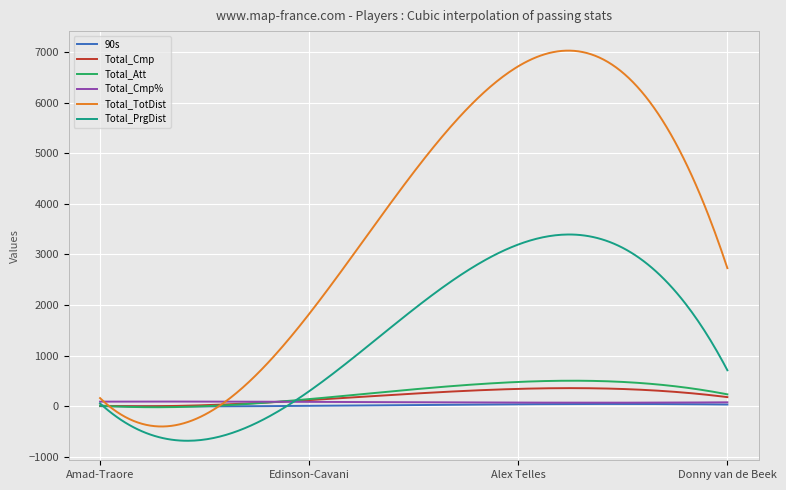

What is the minimum value shown in the chart?

-683.4